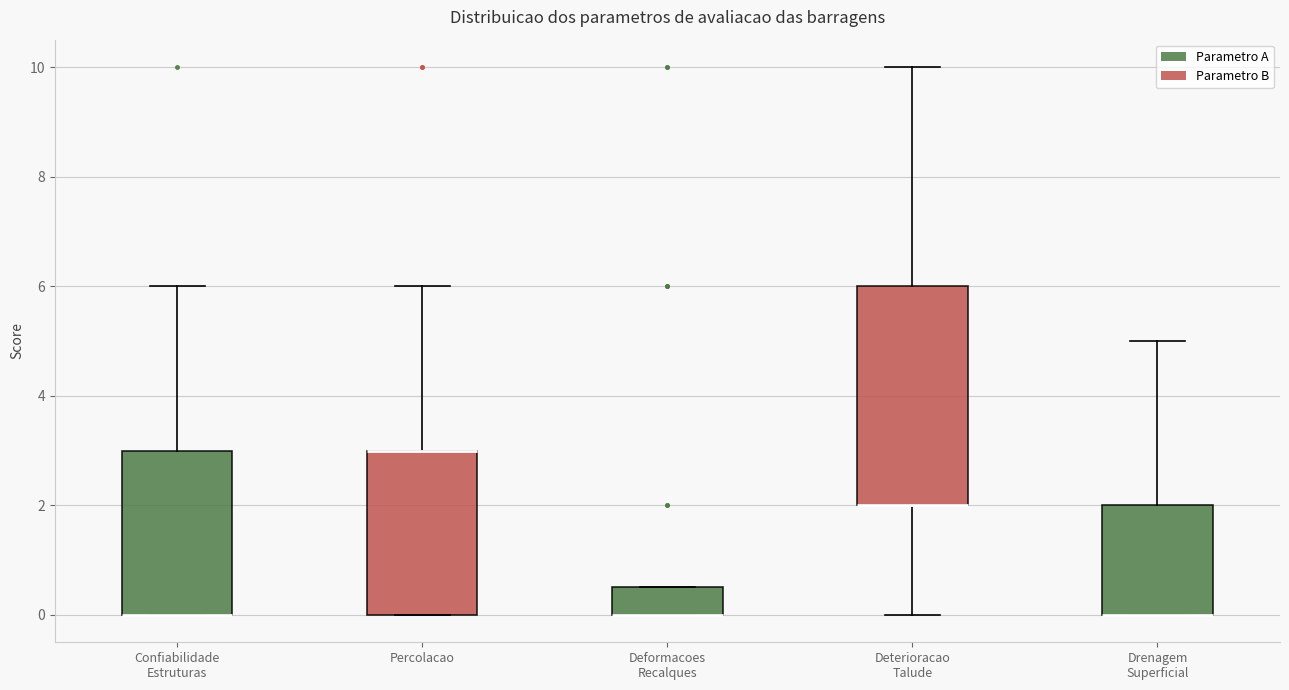

Reading left to right, read every box against the y-axis: the position of its median line, the range the box covers, and the ends of its whiskers. The values are not printed on the chart, so give them approximately, as read against the axis.

Confiabilidade Estruturas: median 0.0 (drawn on the box's lower edge), box 0.0 to 3.0, whiskers 0.0 to 6.0
Percolacao: median 3.0 (drawn on the box's upper edge), box 0.0 to 3.0, whiskers 0.0 to 6.0
Deformacoes Recalques: median 0.0 (drawn on the box's lower edge), box 0.0 to 0.6, whiskers 0.0 to 0.6
Deterioracao Talude: median 2.0 (drawn on the box's lower edge), box 2.0 to 6.0, whiskers 0.0 to 10.0
Drenagem Superficial: median 0.0 (drawn on the box's lower edge), box 0.0 to 2.0, whiskers 0.0 to 5.0